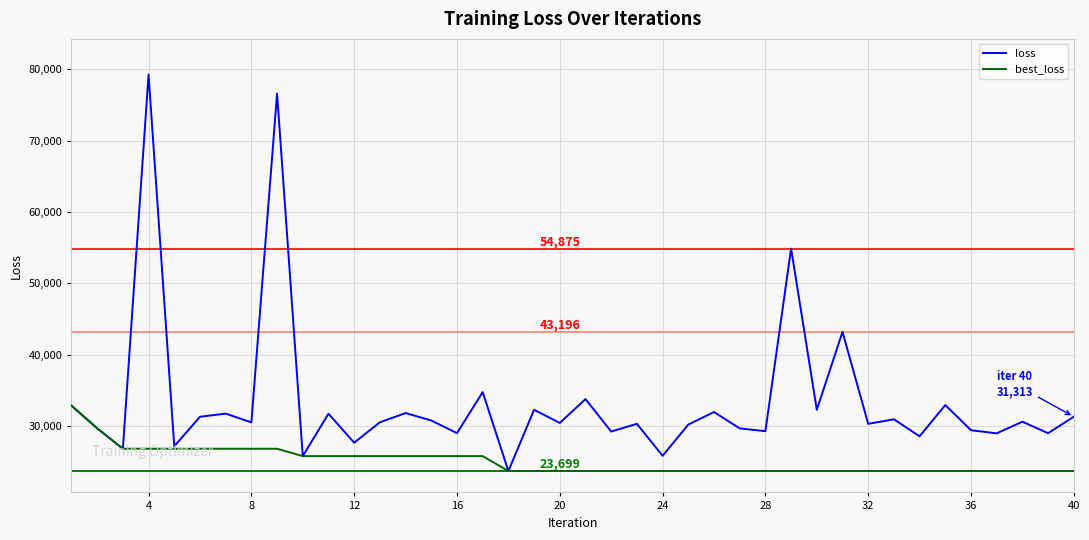

List the series in order of their peak value, highest first.

loss, best_loss